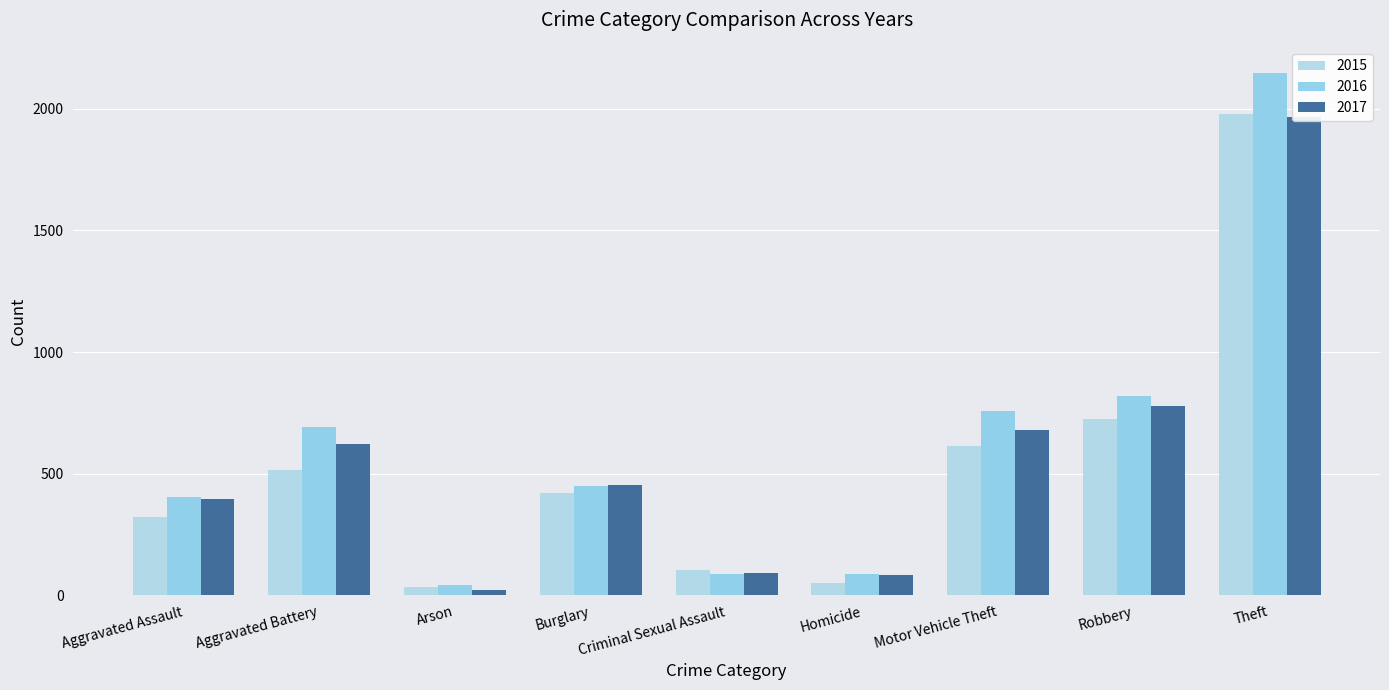

What is the value of the 2015 bar at the 5th from the left?

105